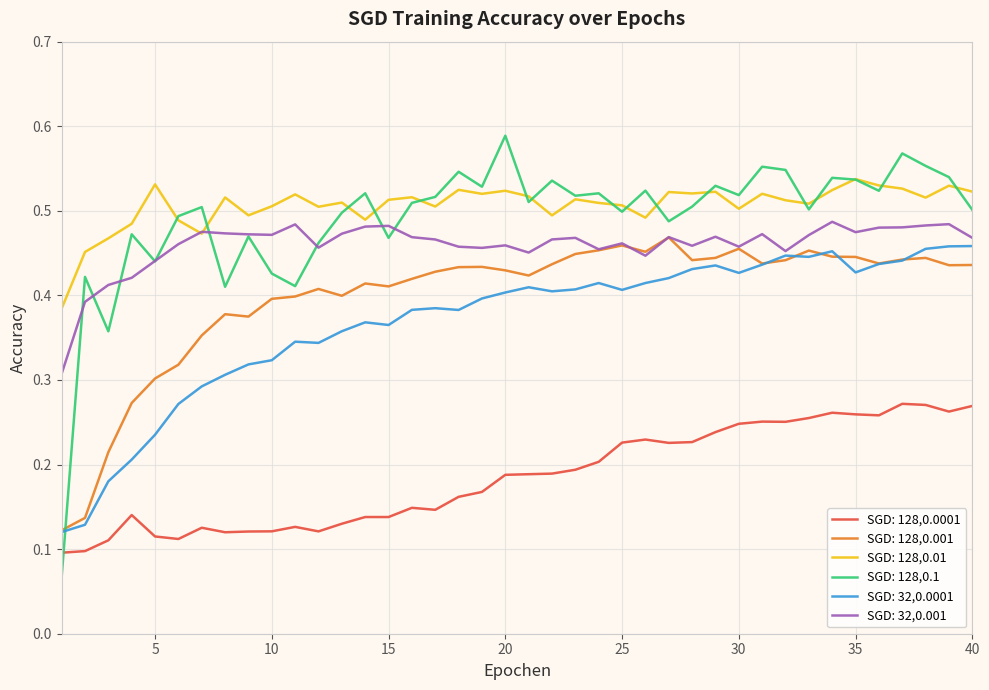

True or false: SGD: 128,0.01 and SGD: 128,0.0001 cross at least once.

False